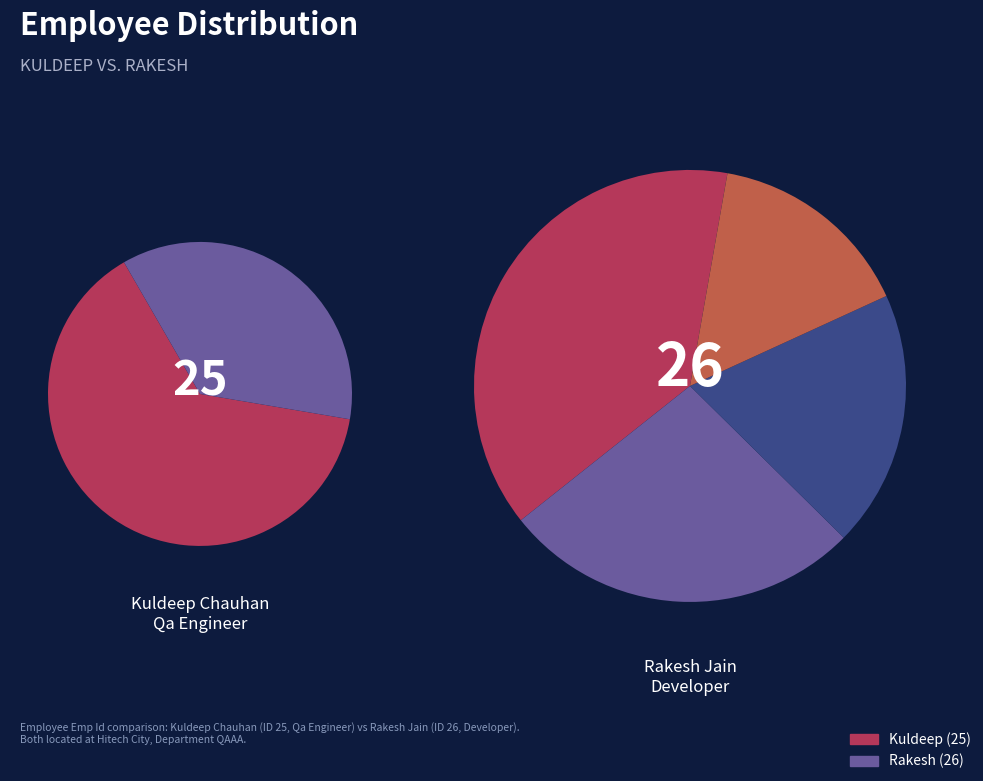

How many slices are in this pie chart?

2